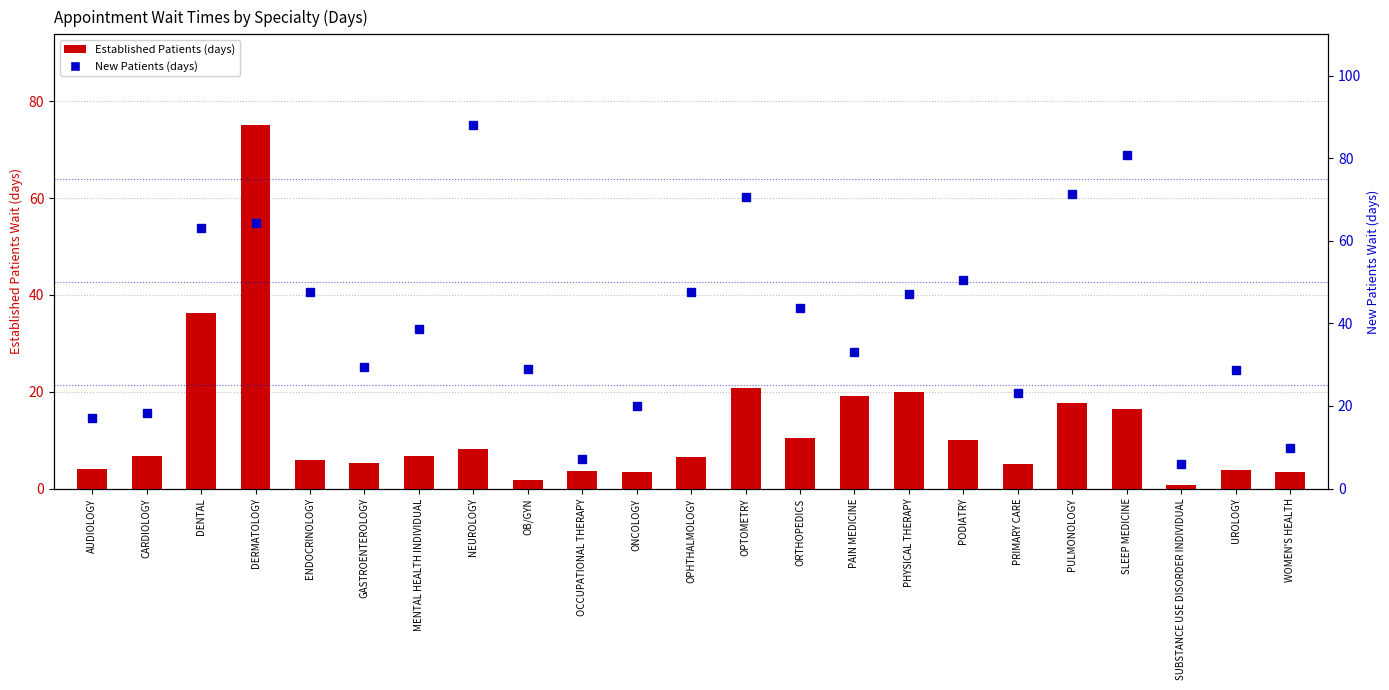

Where is New Patients (days) nearest to the value 47?

PHYSICAL THERAPY